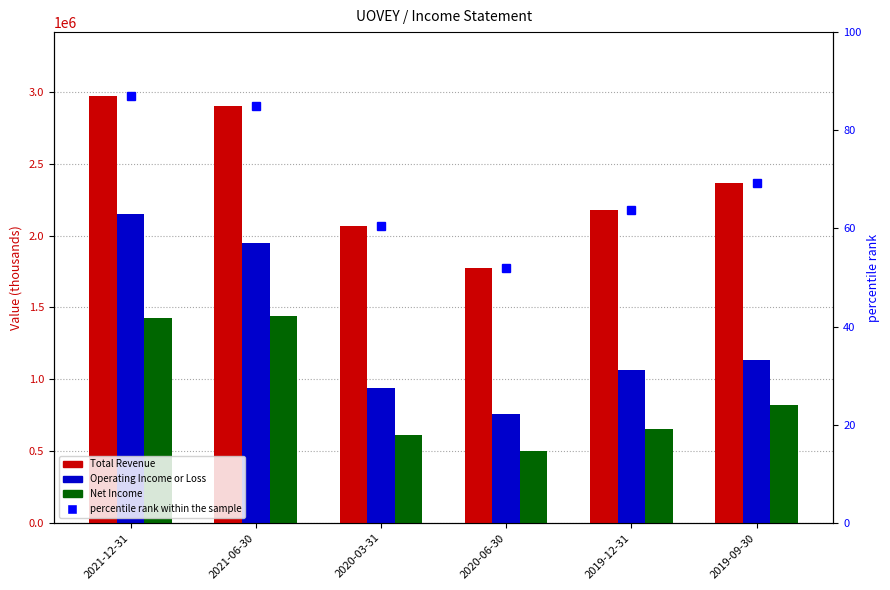

What is the difference between the Net Income values at 2019-09-30 and 2020-03-31?

206900.0